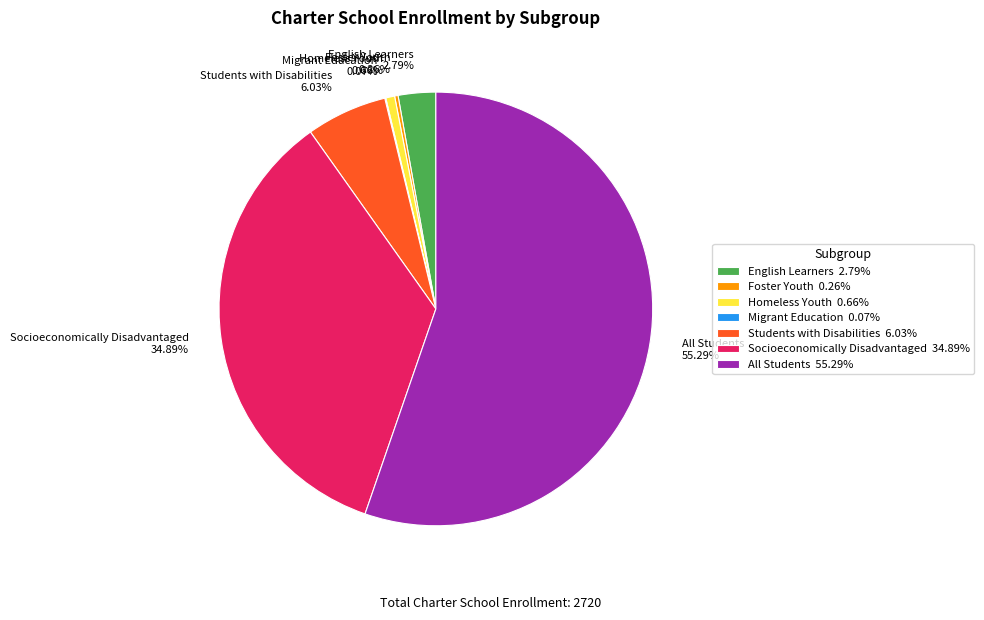

The Socioeconomically Disadvantaged slice represents 25% of the pie. True or false?

False